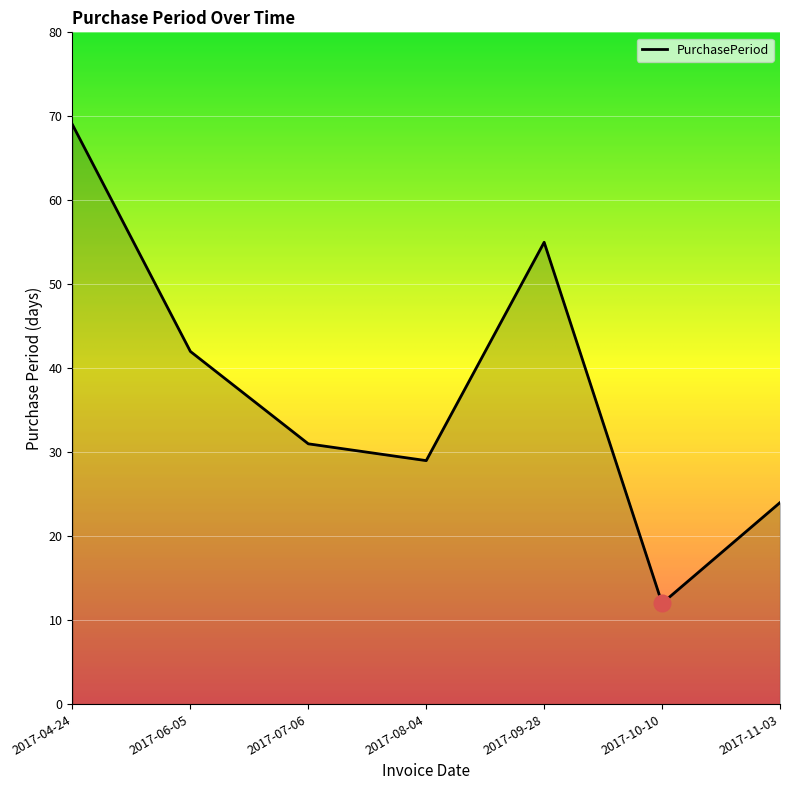

List the labels in order of value, smallest first.

2017-10-10, 2017-11-03, 2017-08-04, 2017-07-06, 2017-06-05, 2017-09-28, 2017-04-24